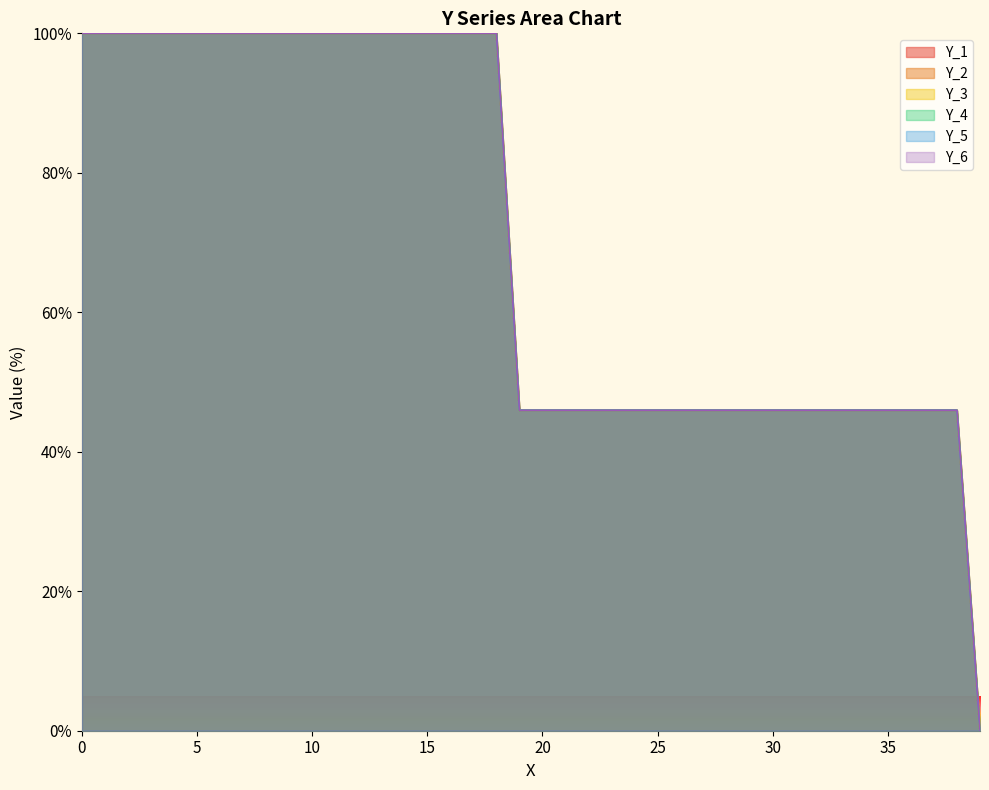

True or false: Y_6 and Y_2 cross at least once.

False